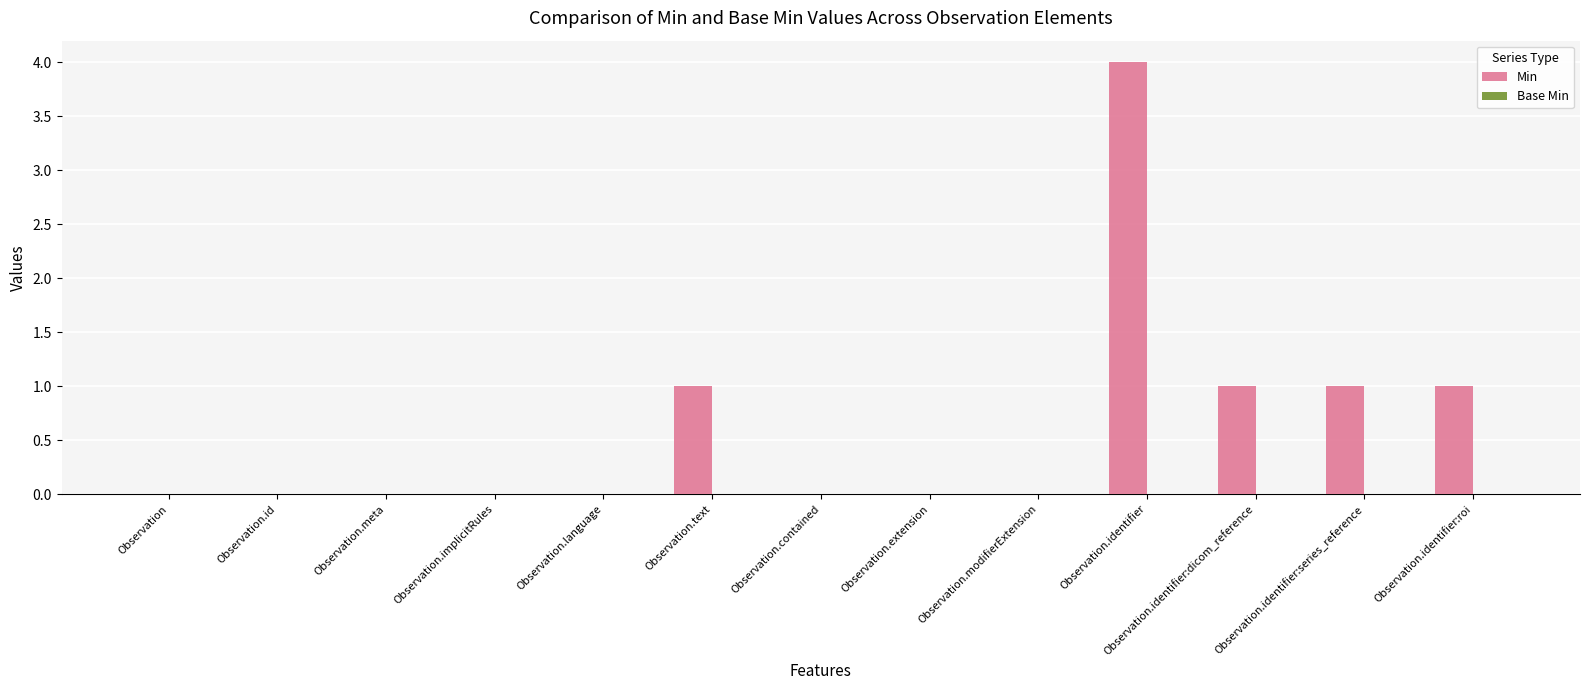

The chart shows a value of 6 at Observation.identifier. True or false?

False